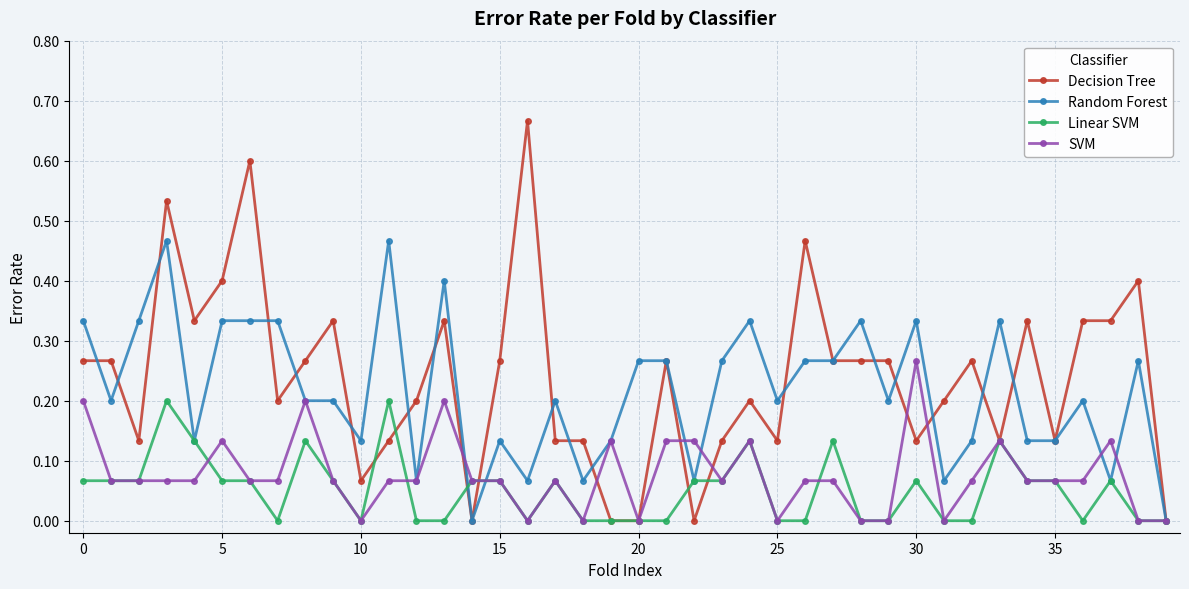

True or false: Linear SVM has more than 1 points higher than both neighbors.

True